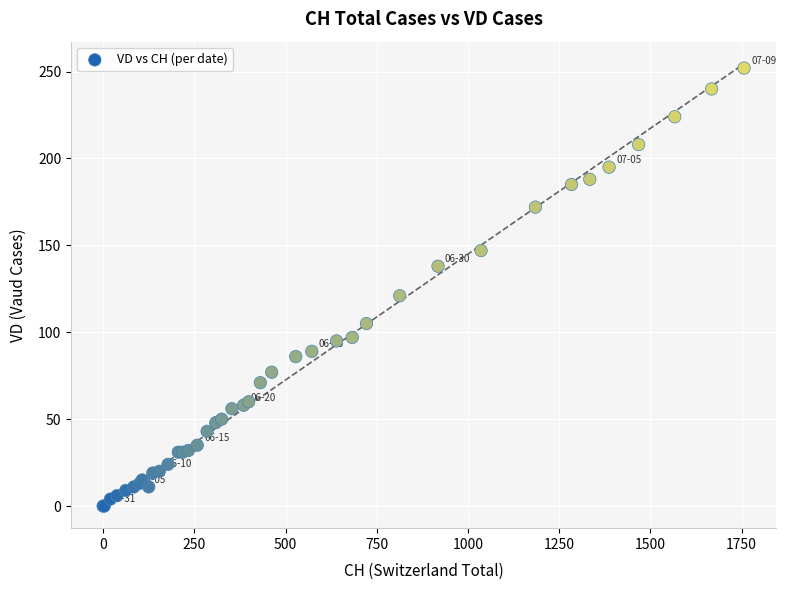

What Y value in the scatter plot is closest to 126?

121